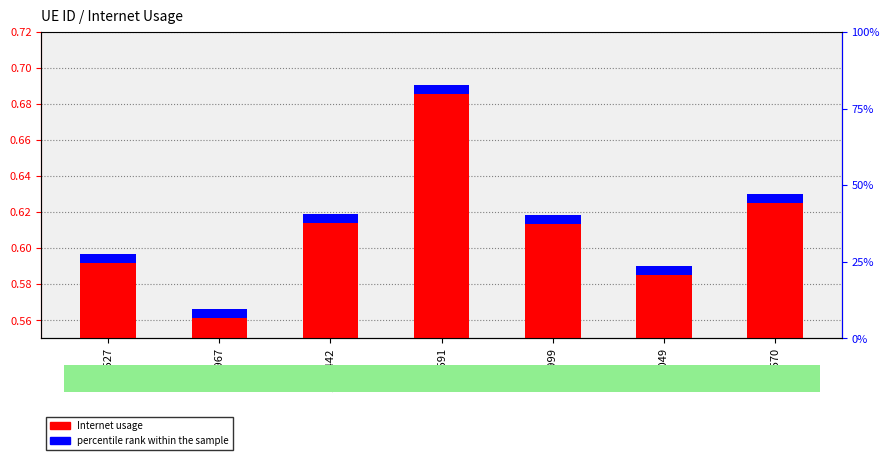

What is the value of the 3rd bar from the left?

0.6